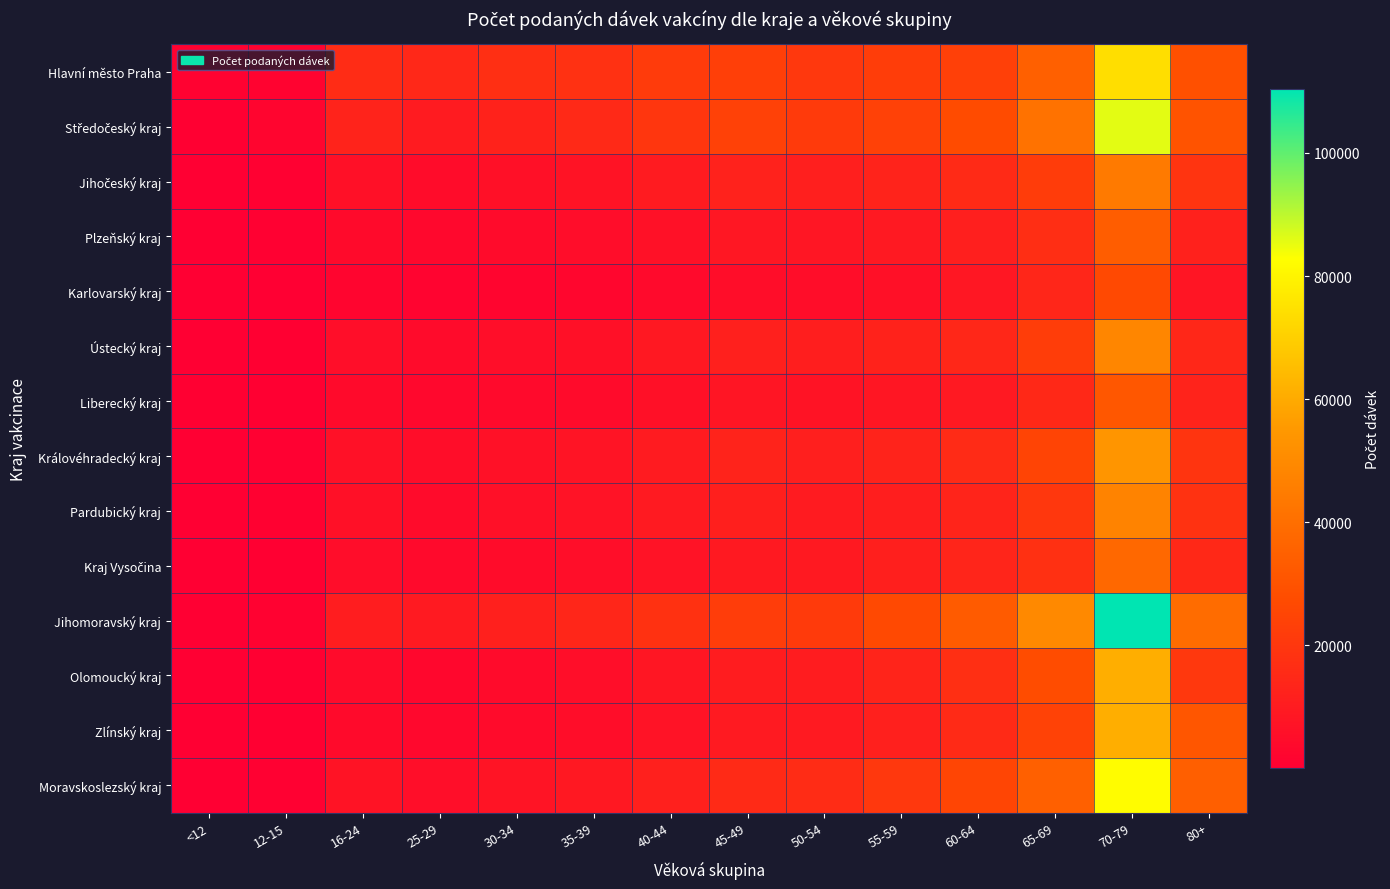

Between 16-24 and 12-15, which is larger?

16-24